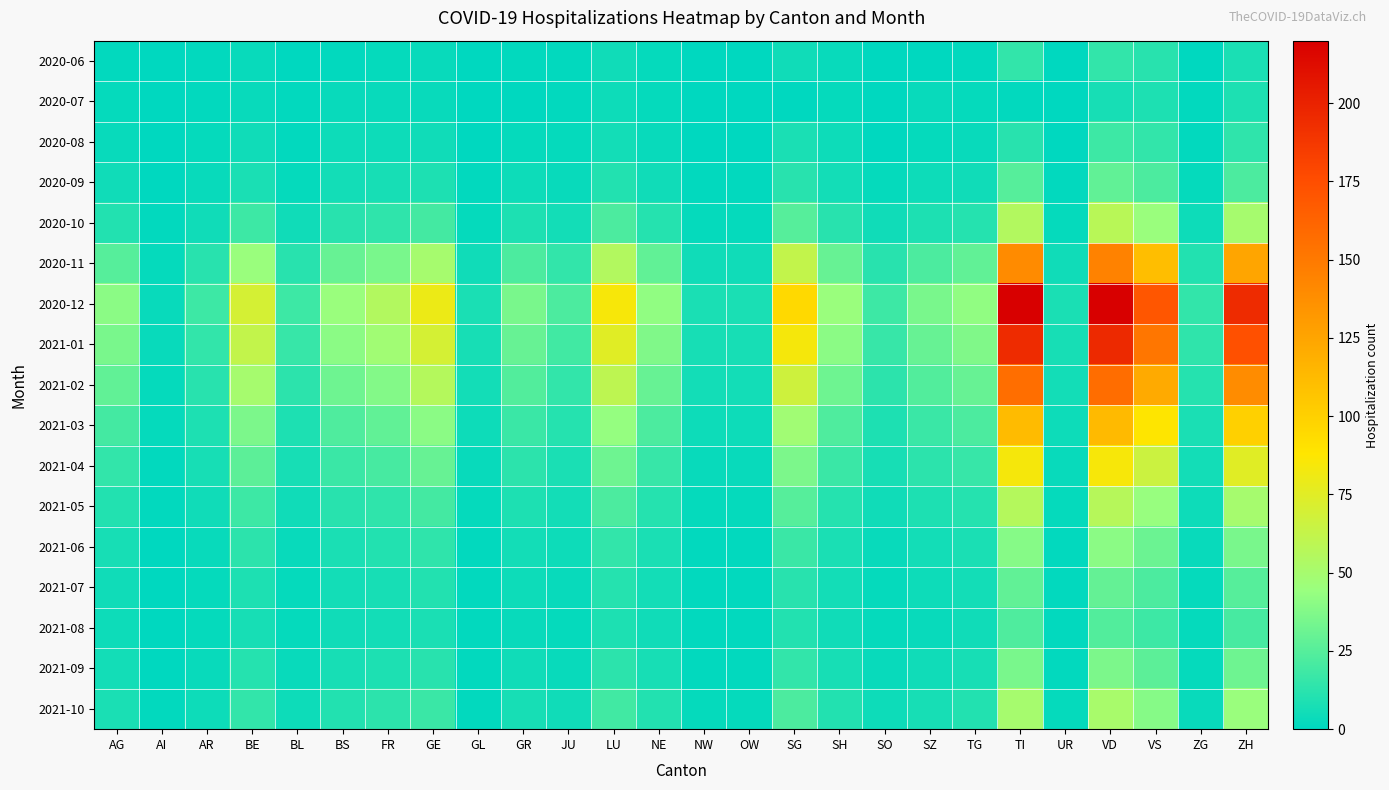

Which series has the largest total across all categories?

2020-12